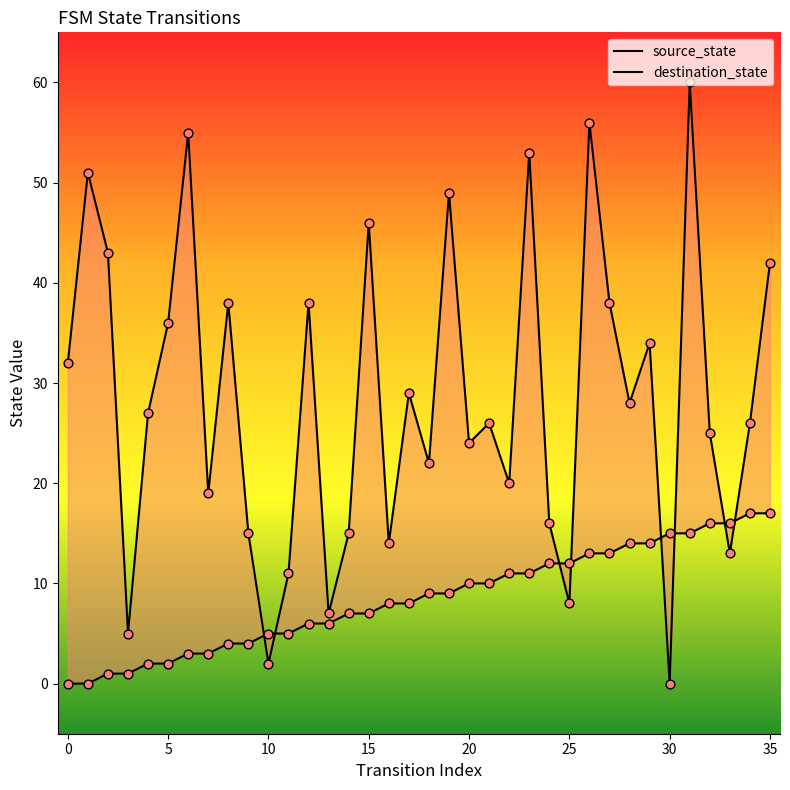

Is the value of destination_state at 35 greater than the value of source_state at 12?

Yes